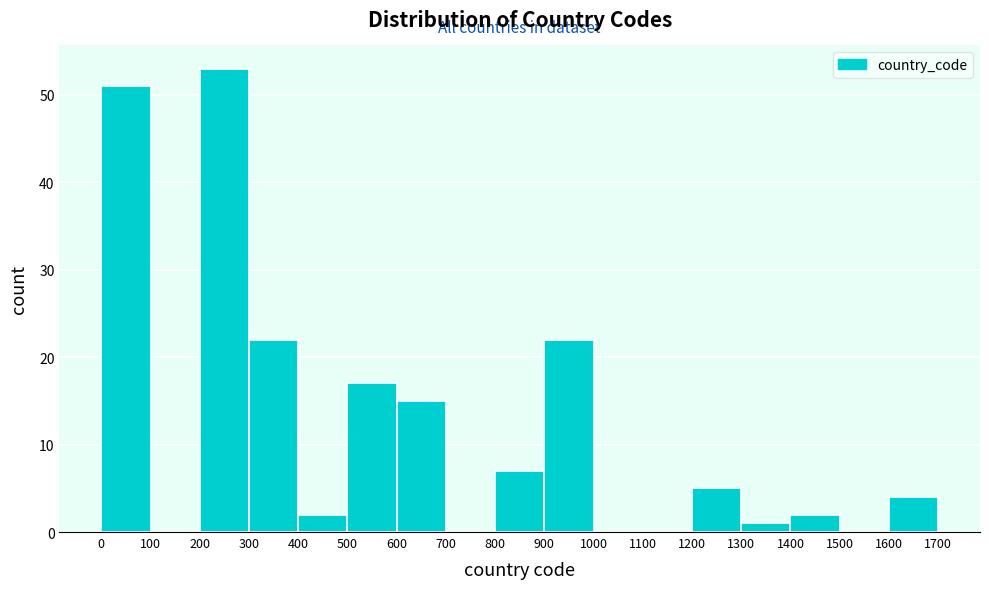

Which range on the x-axis has the tallest bar?

200 to 300